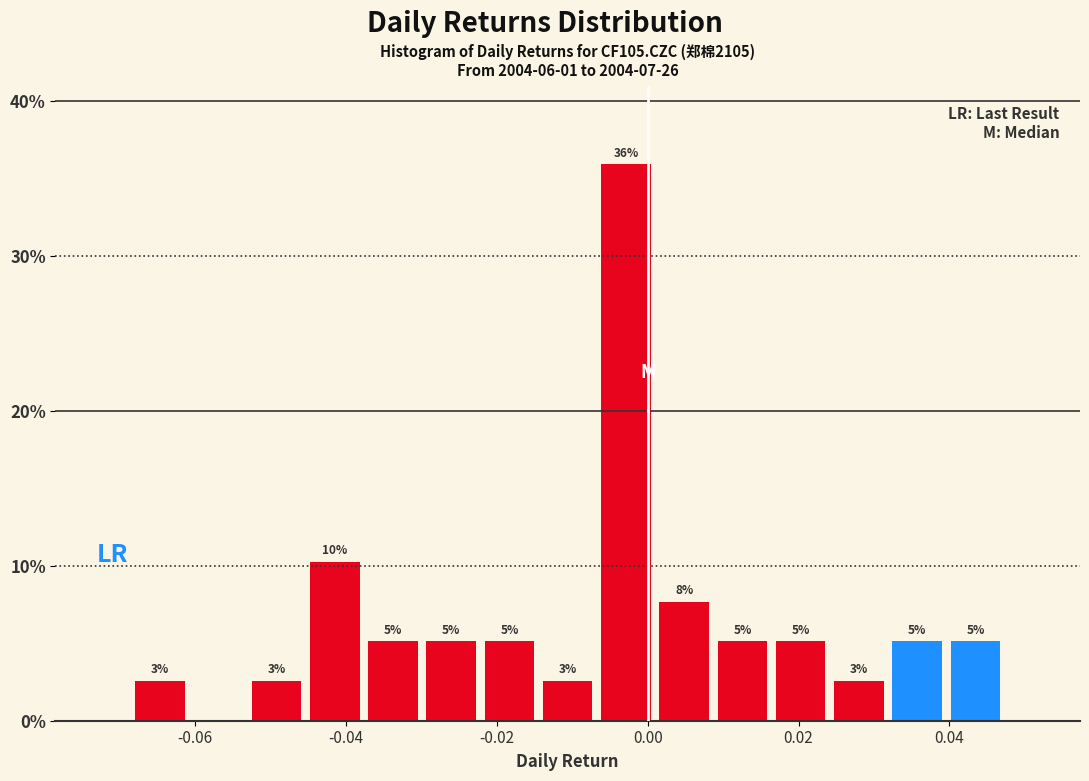

Read against the x-axis, roughly where is the centre of the tallest bar?

-0.002